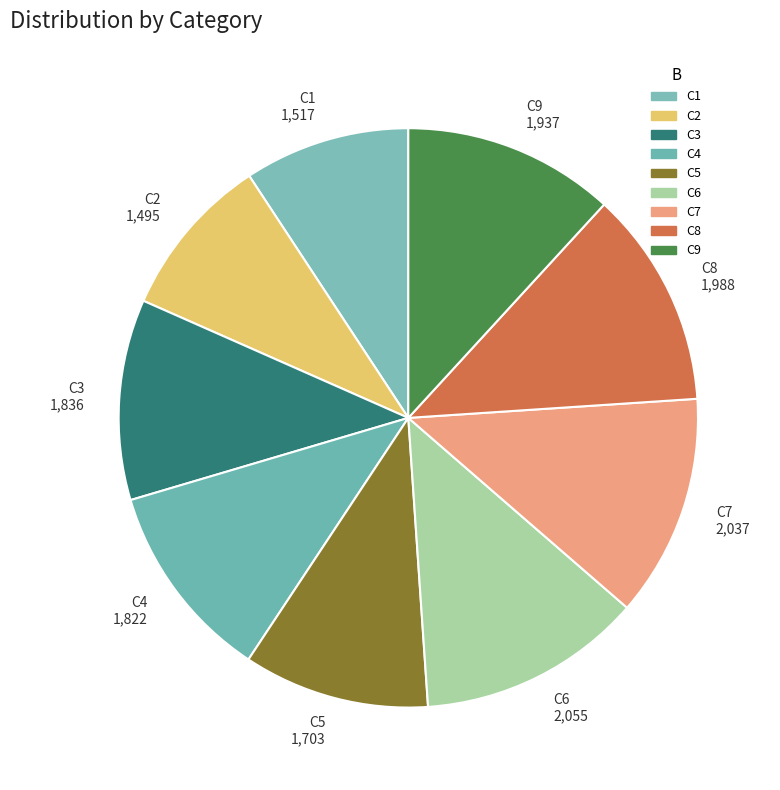

Is C1 the majority of the pie?

No